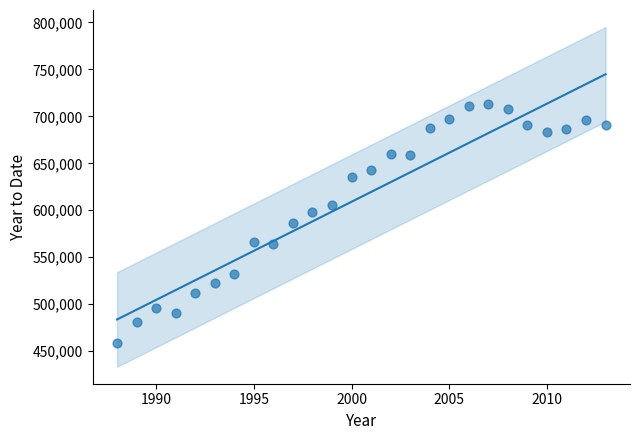

What is the range of Y values (max minus min)?

254297